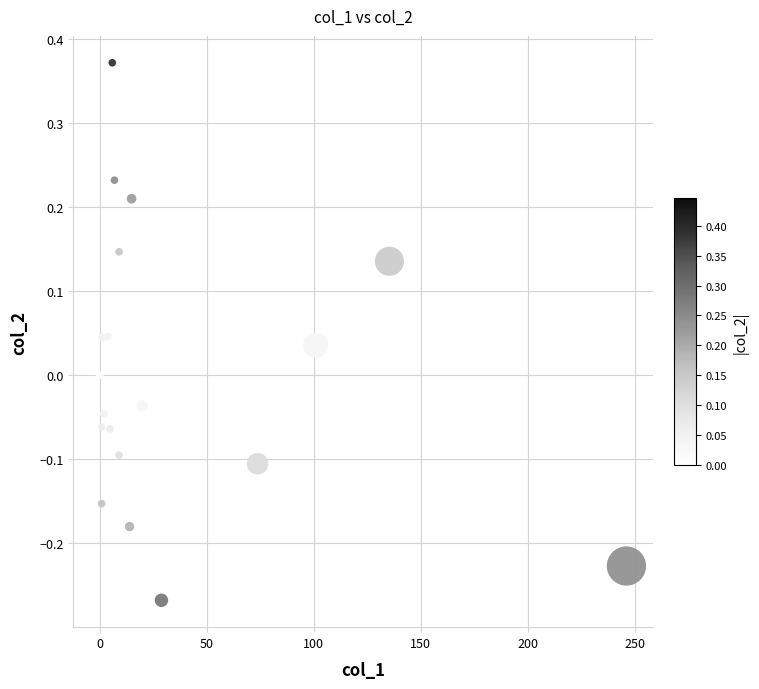

What is the range of X values (max minus min)?

246.1